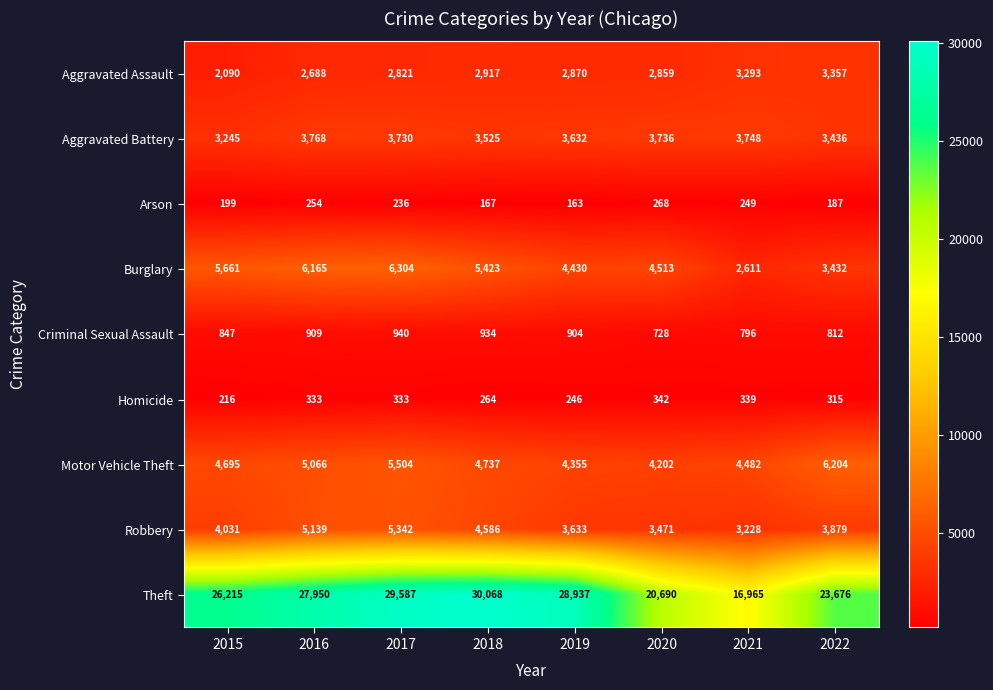

Where is Arson nearest to the value 215?

2015